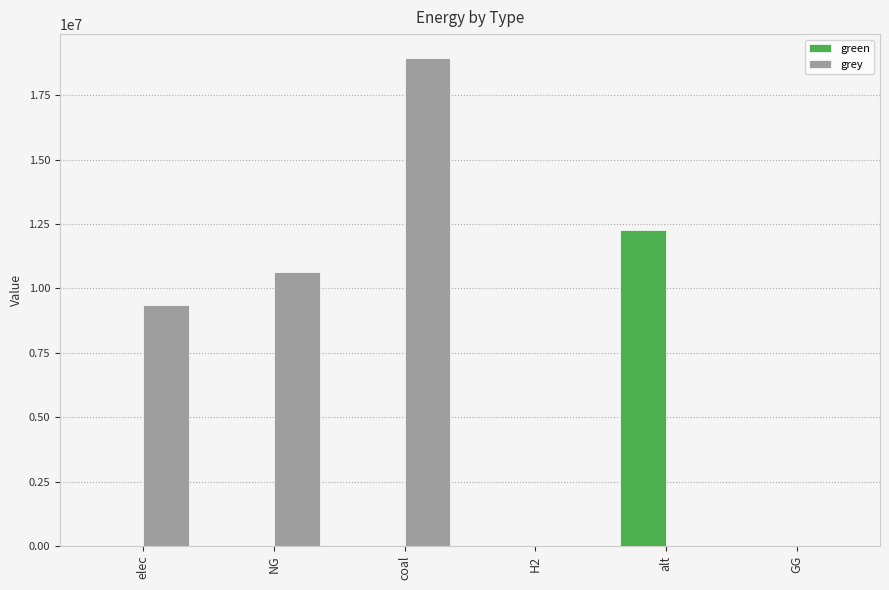

Between coal and GG, which series saw the biggest shift?

grey